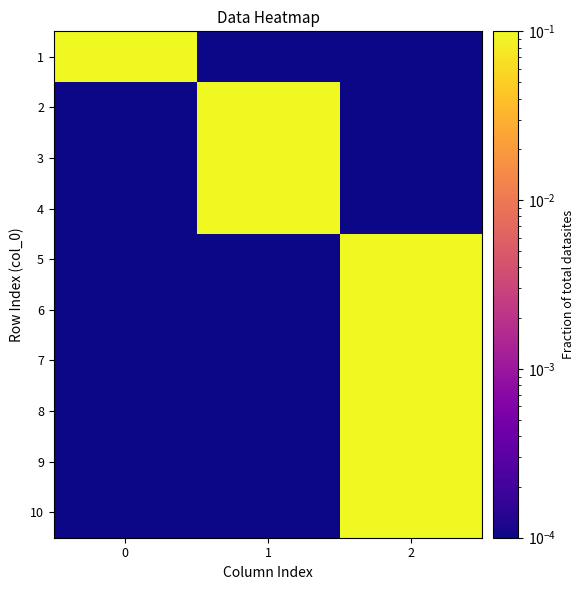

At how many categories does at least one series exceed 0?

3